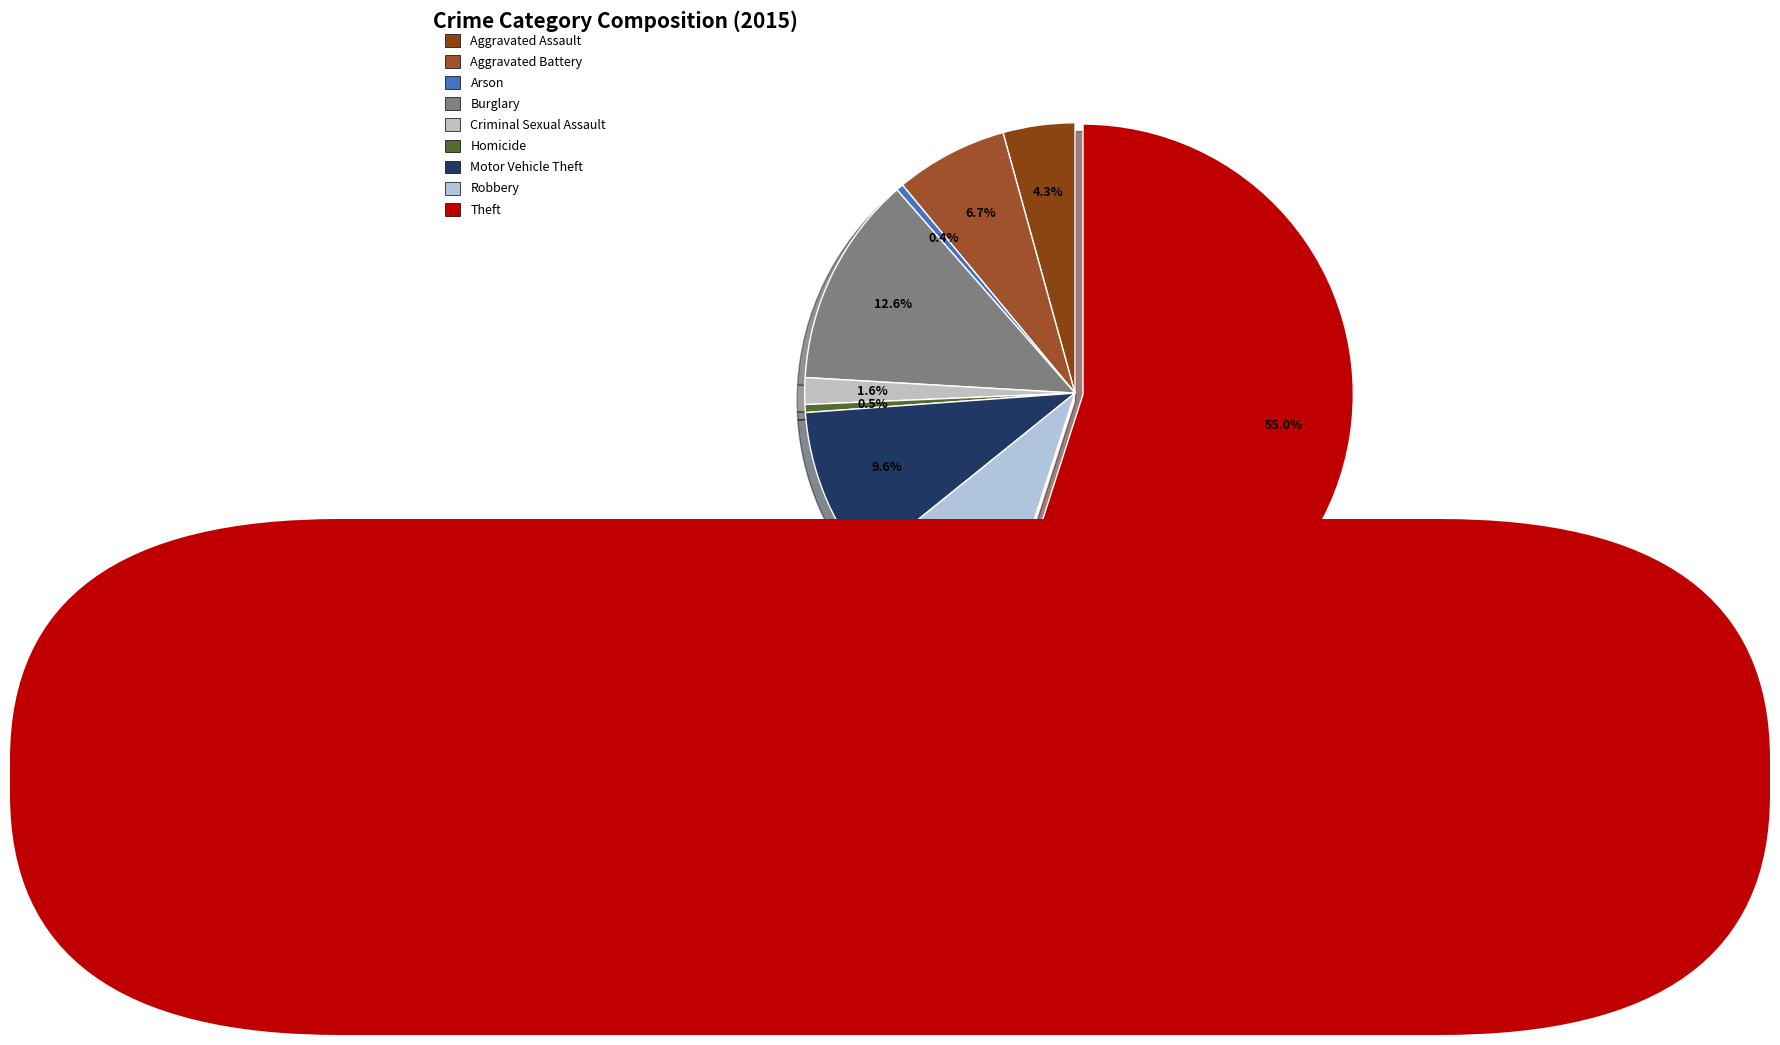

What is the ratio of the value at Robbery to the value at Aggravated Assault?

2.2